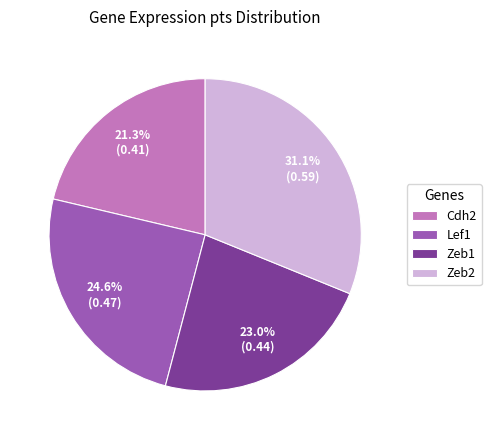

What is the total percentage of Cdh2 and Lef1?

45.9%